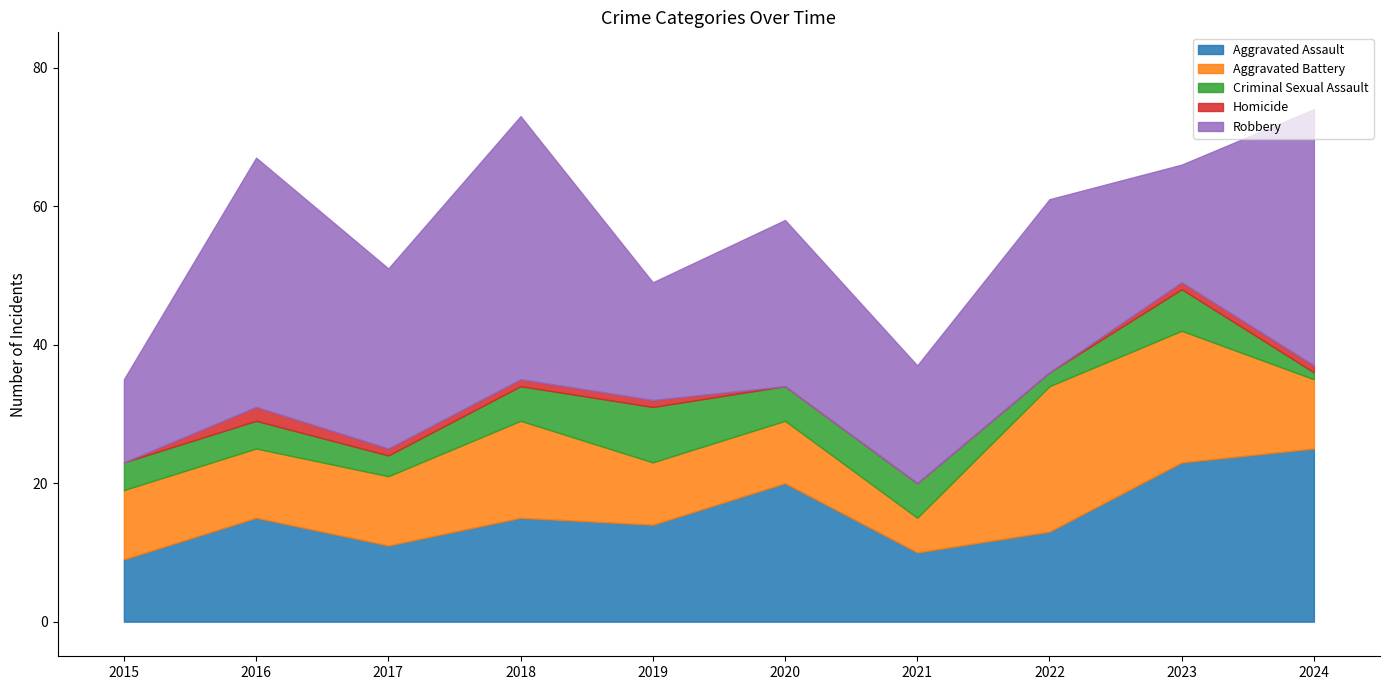

Which category has the lowest value in the Criminal Sexual Assault series?

2024